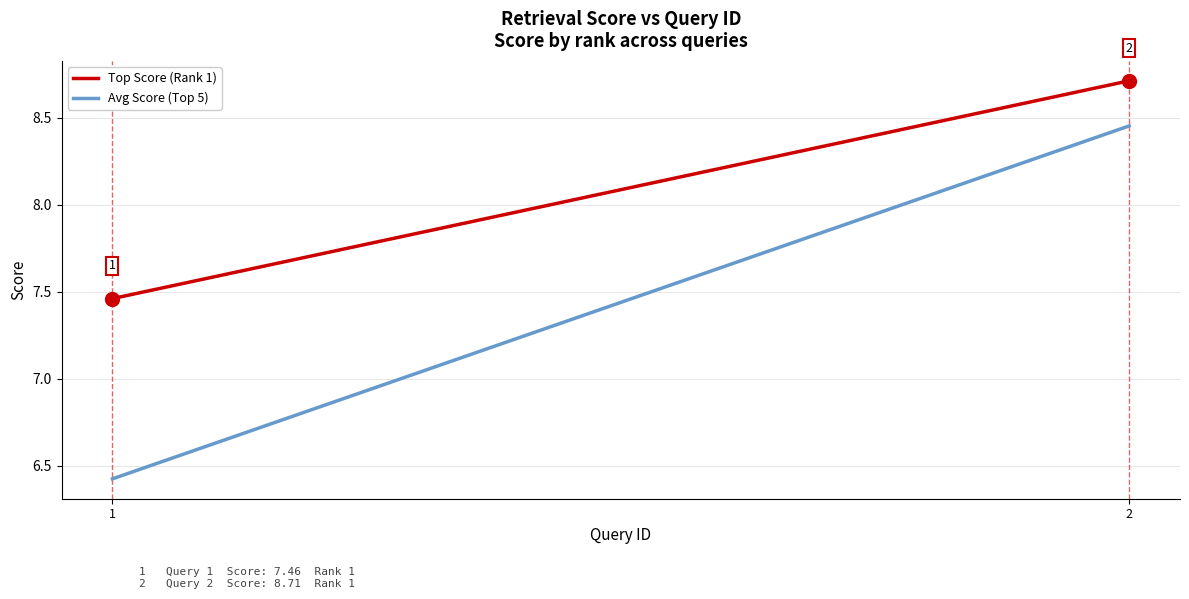

Where does the Top Score (Rank 1) series first go above 8?

2